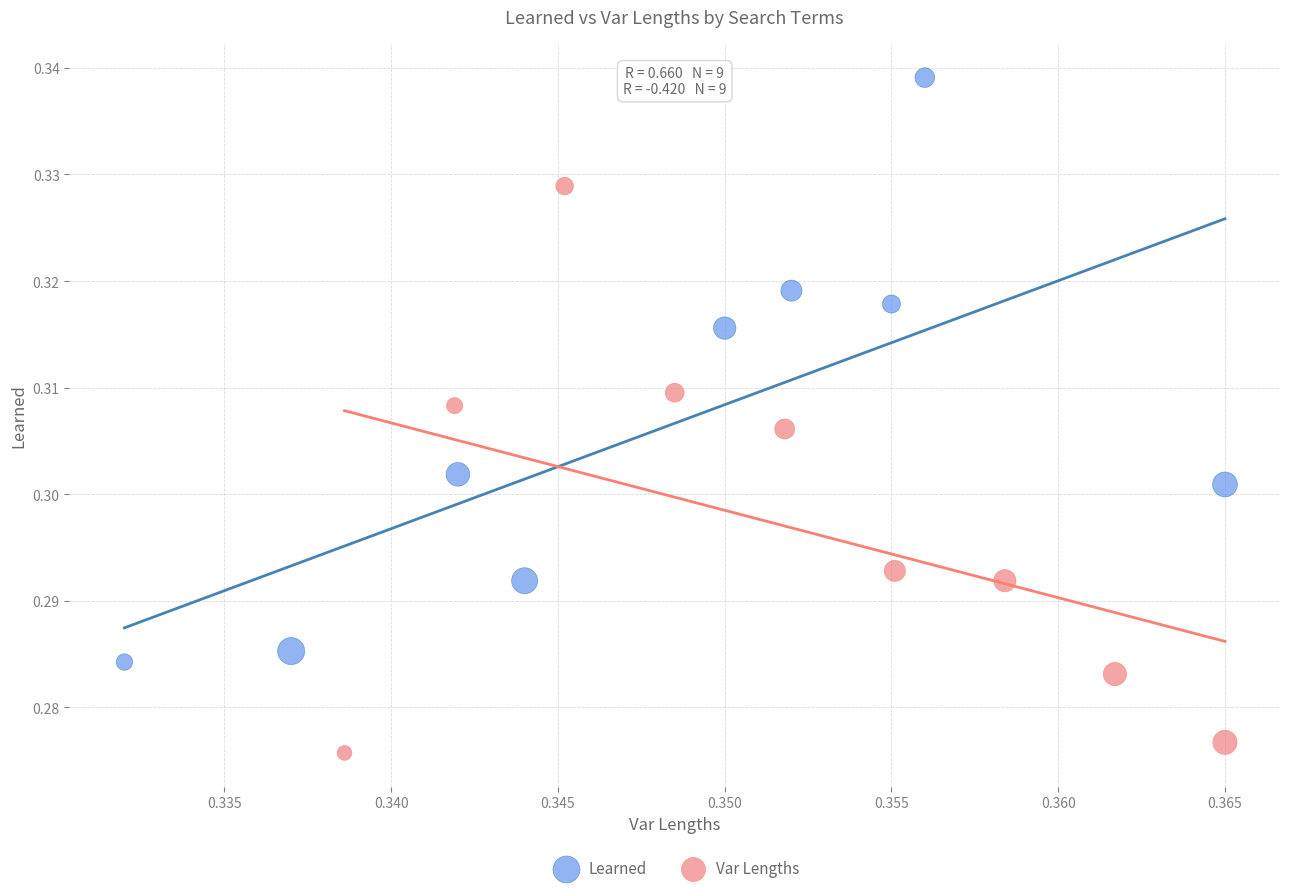

Which series has the widest spread of Y values?

Learned